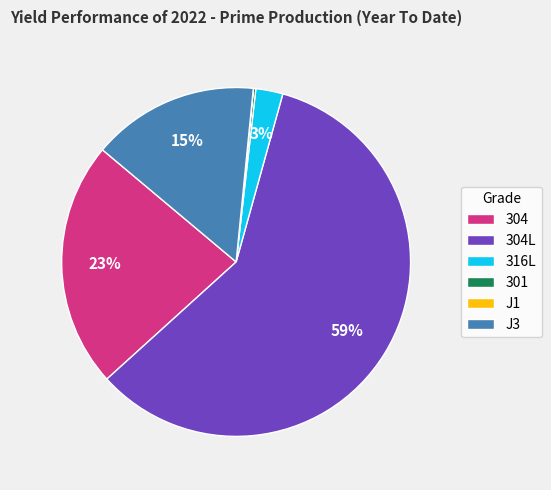

Is it true that J3 is 15% of the pie?

True